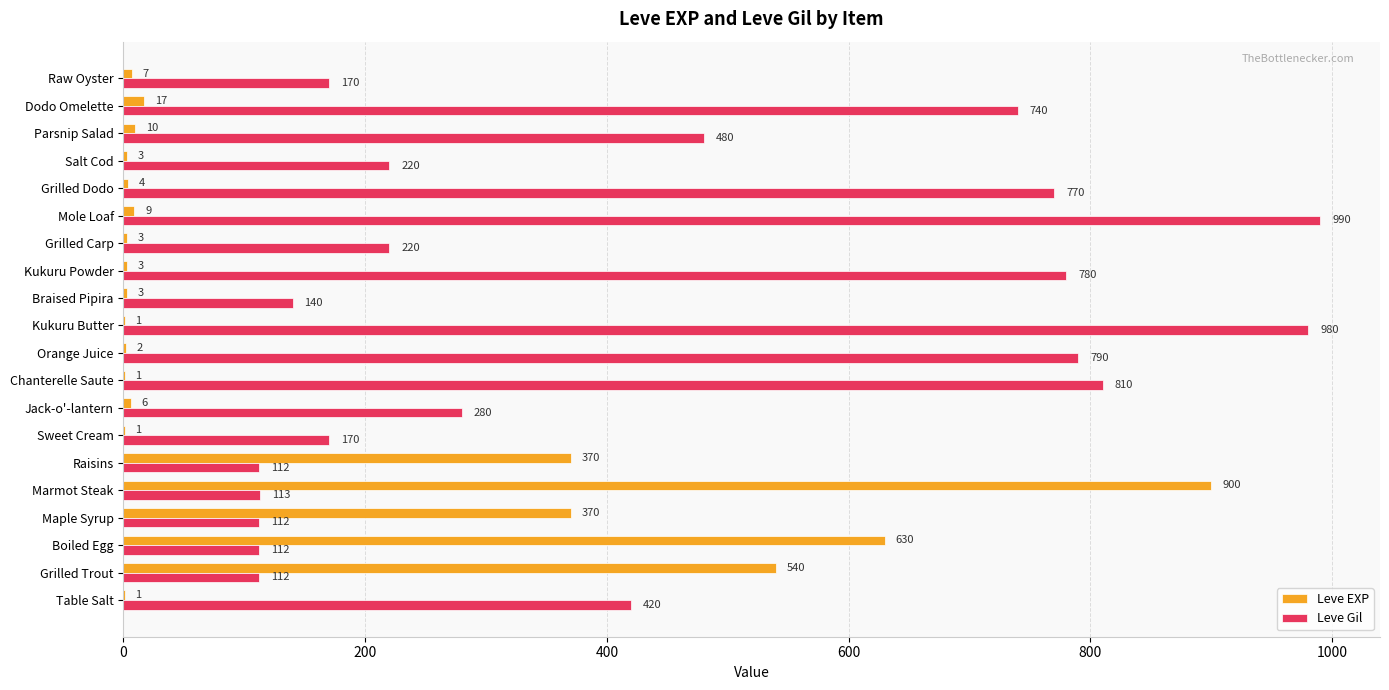

Where is Leve Gil nearest to the value 551?

Parsnip Salad